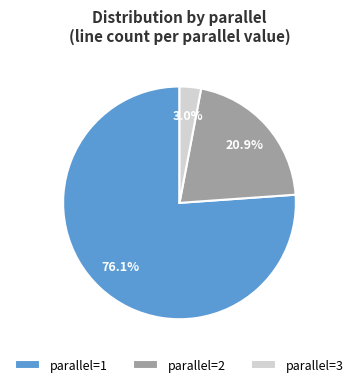

Do parallel=3 and parallel=1 together represent more than half of the pie?

Yes